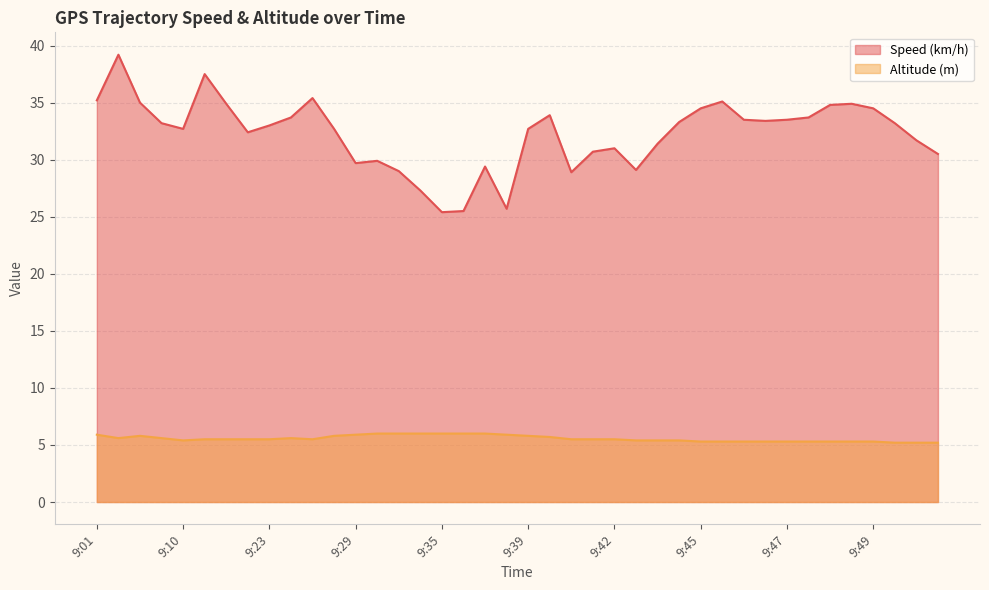

Read the Speed (km/h) value at 9:47.

33.5